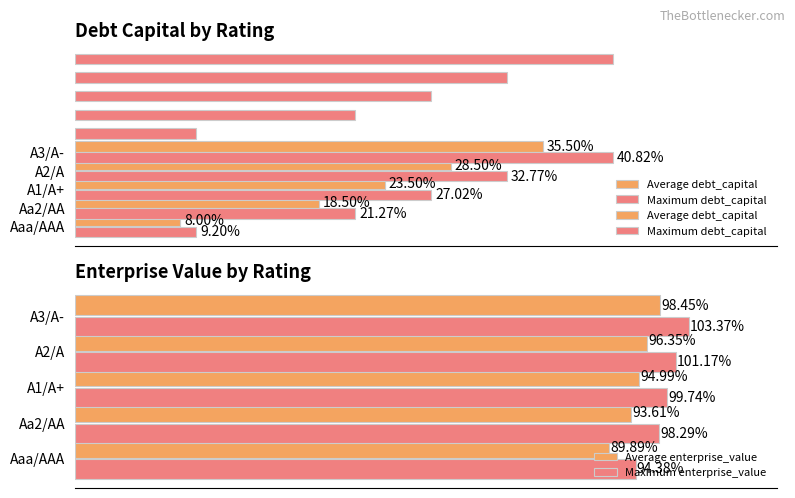

What is the value of the Average debt_capital bar at the 5th from the left?

0.4